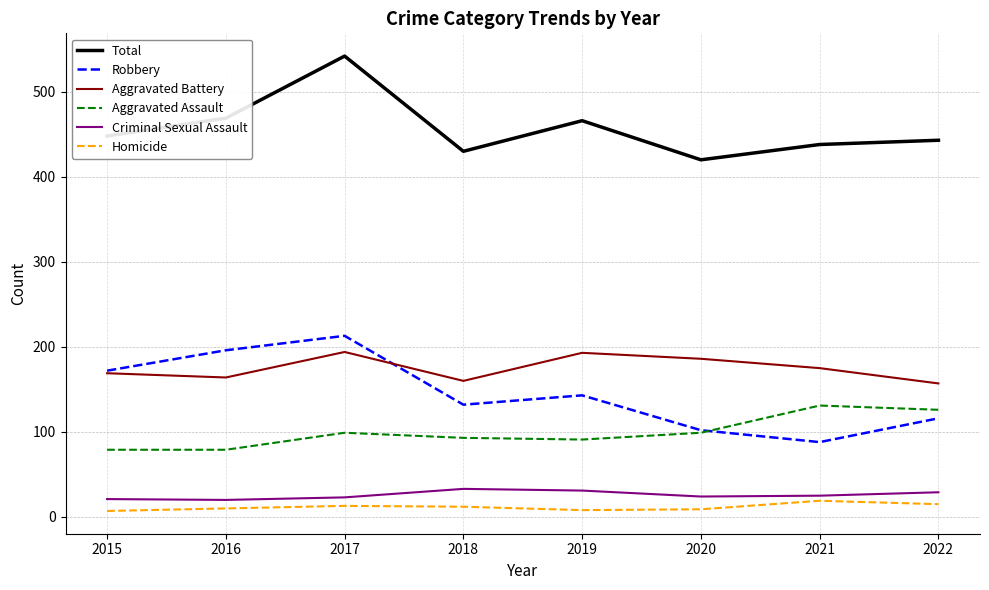

In Criminal Sexual Assault, how many points are higher than both neighbors (excluding endpoints)?

1